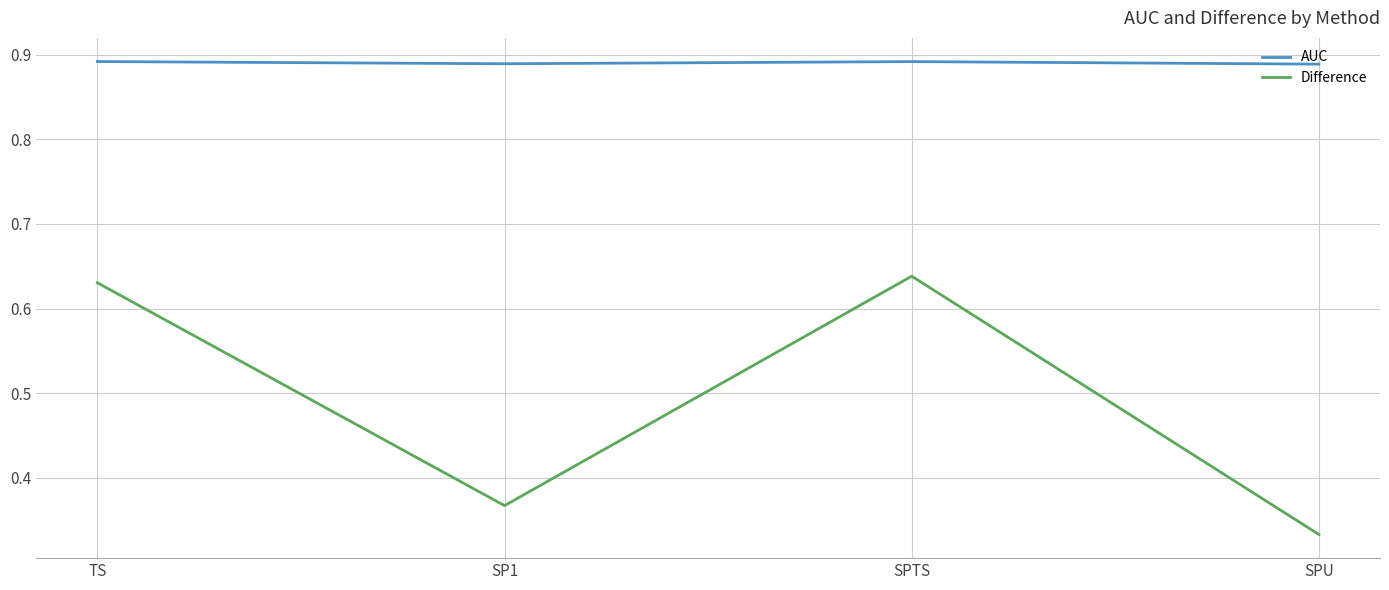

Which series has the largest range (max minus min)?

Difference